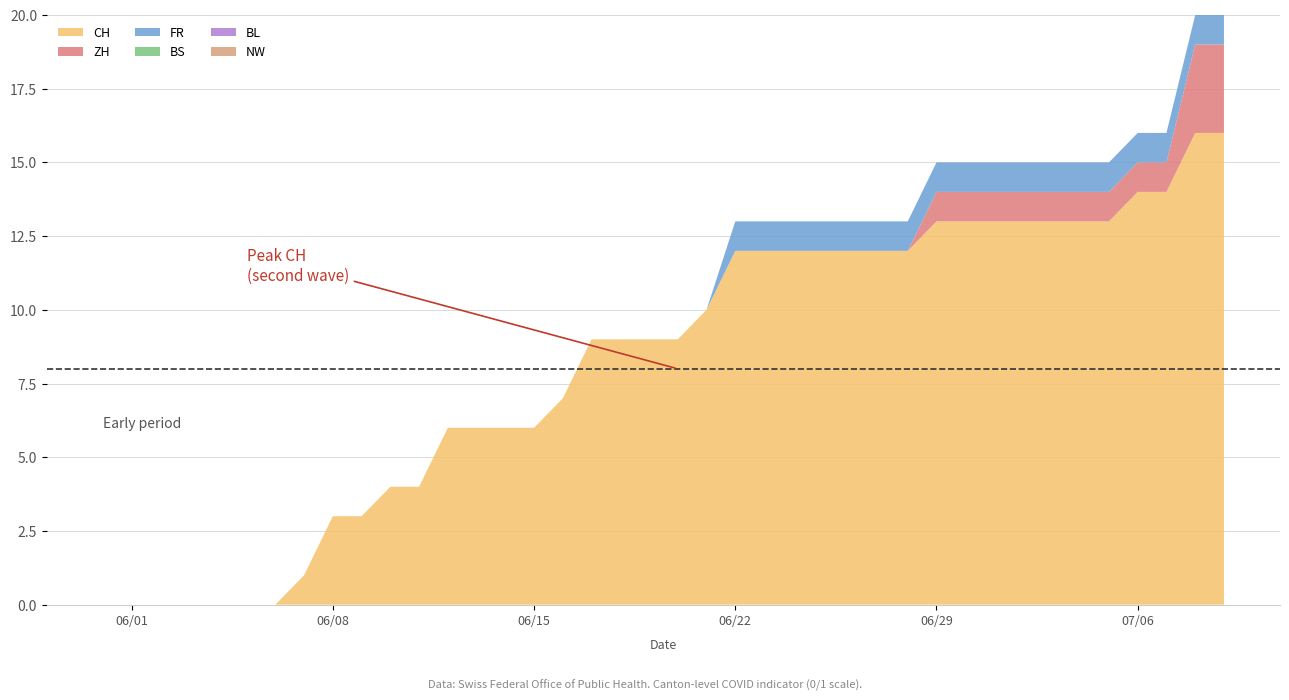

Reading left to right, transcribe all the data shown in this chart.

CH: 0=0	1=0	2=0	3=0	4=0	5=0	6=0	7=1	8=3	9=3	10=4	11=4	12=6	13=6	14=6	15=6	16=7	17=9	18=9	19=9	20=9	21=10	22=12	23=12	24=12	25=12	26=12	27=12	28=12	29=13	30=13	31=13	32=13	33=13	34=13	35=13	36=14	37=14	38=16	39=16
ZH: 0=0	1=0	2=0	3=0	4=0	5=0	6=0	7=0	8=0	9=0	10=0	11=0	12=0	13=0	14=0	15=0	16=0	17=0	18=0	19=0	20=0	21=0	22=0	23=0	24=0	25=0	26=0	27=0	28=0	29=1	30=1	31=1	32=1	33=1	34=1	35=1	36=1	37=1	38=3	39=3
FR: 0=0	1=0	2=0	3=0	4=0	5=0	6=0	7=0	8=0	9=0	10=0	11=0	12=0	13=0	14=0	15=0	16=0	17=0	18=0	19=0	20=0	21=0	22=1	23=1	24=1	25=1	26=1	27=1	28=1	29=1	30=1	31=1	32=1	33=1	34=1	35=1	36=1	37=1	38=1	39=1
BS: 0=0	1=0	2=0	3=0	4=0	5=0	6=0	7=0	8=0	9=0	10=0	11=0	12=0	13=0	14=0	15=0	16=0	17=0	18=0	19=0	20=0	21=0	22=0	23=0	24=0	25=0	26=0	27=0	28=0	29=0	30=0	31=0	32=0	33=0	34=0	35=0	36=0	37=0	38=0	39=0
BL: 0=0	1=0	2=0	3=0	4=0	5=0	6=0	7=0	8=0	9=0	10=0	11=0	12=0	13=0	14=0	15=0	16=0	17=0	18=0	19=0	20=0	21=0	22=0	23=0	24=0	25=0	26=0	27=0	28=0	29=0	30=0	31=0	32=0	33=0	34=0	35=0	36=0	37=0	38=0	39=0
NW: 0=0	1=0	2=0	3=0	4=0	5=0	6=0	7=0	8=0	9=0	10=0	11=0	12=0	13=0	14=0	15=0	16=0	17=0	18=0	19=0	20=0	21=0	22=0	23=0	24=0	25=0	26=0	27=0	28=0	29=0	30=0	31=0	32=0	33=0	34=0	35=0	36=0	37=0	38=0	39=0